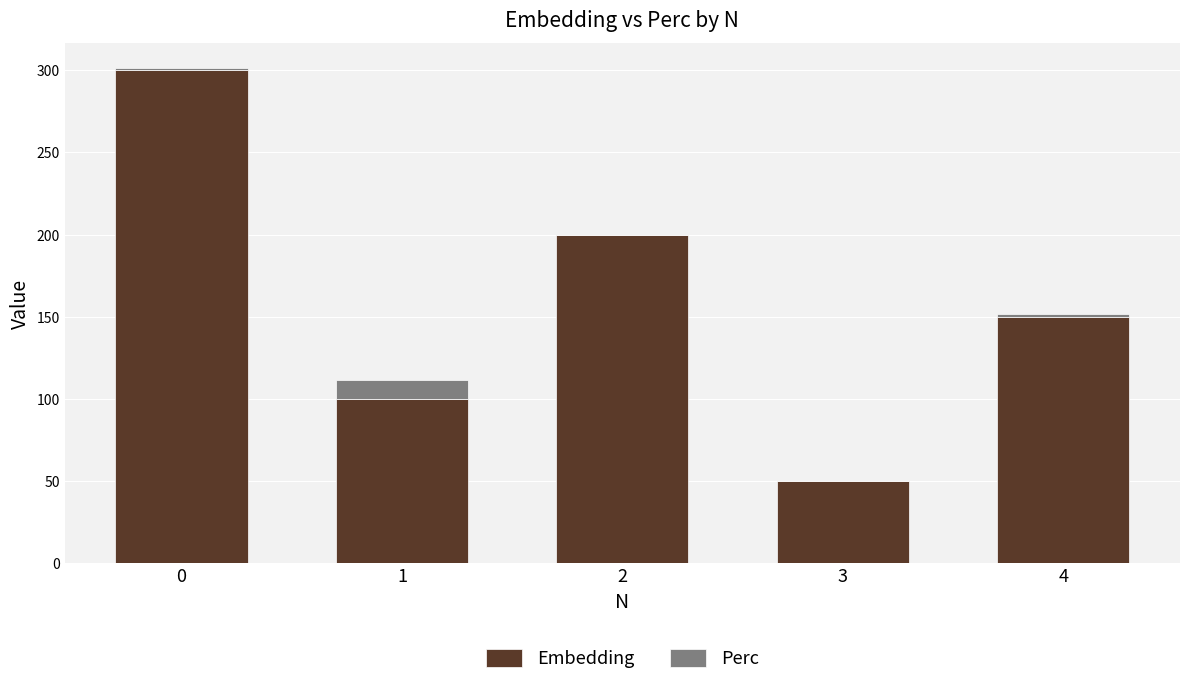

True or false: Embedding has a value of 500.8 at 0.

False